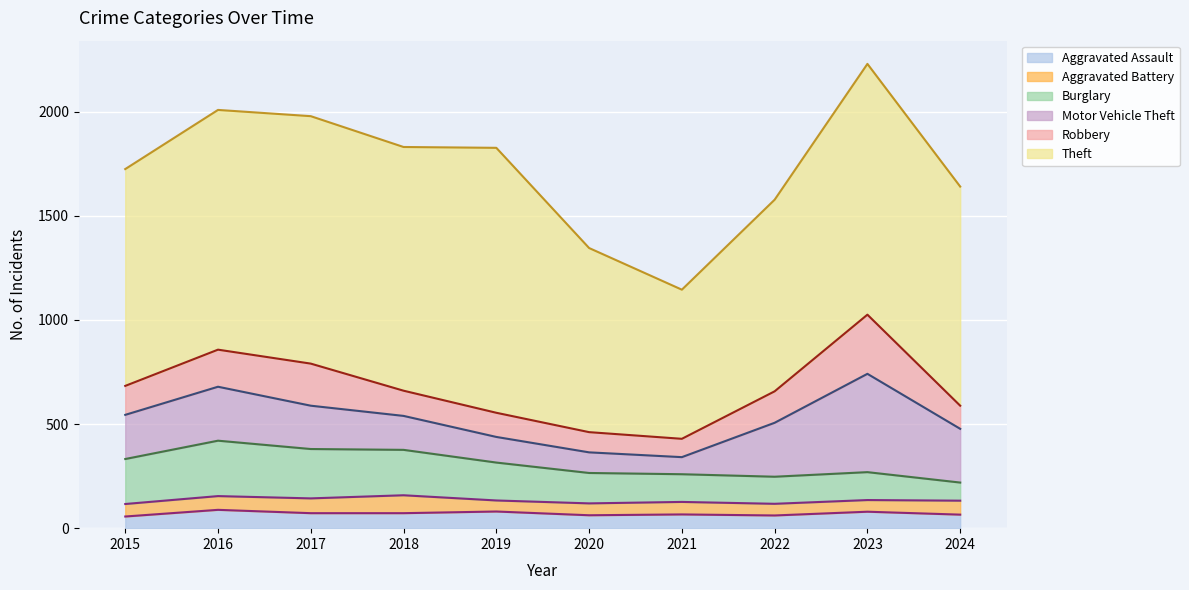

In Motor Vehicle Theft (cumulative line), how many points are higher than both neighbors (excluding endpoints)?

2